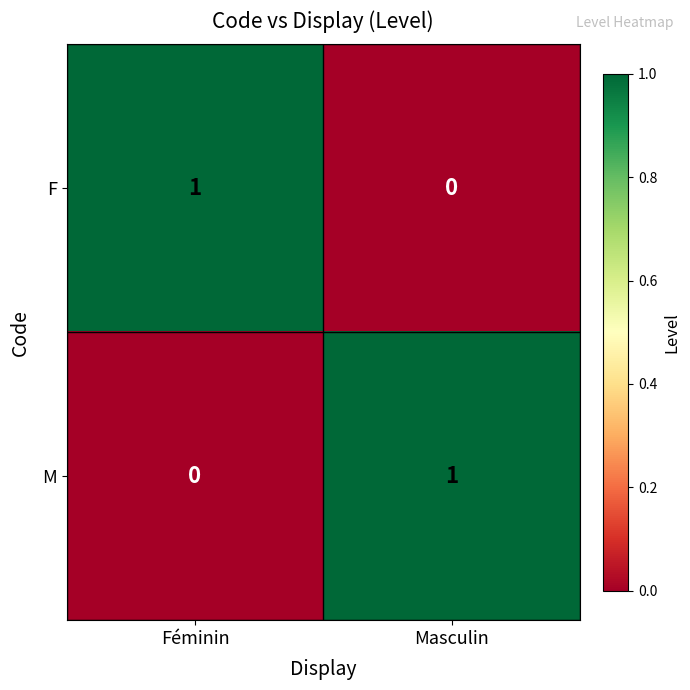

How many categories are shown in the chart?

2